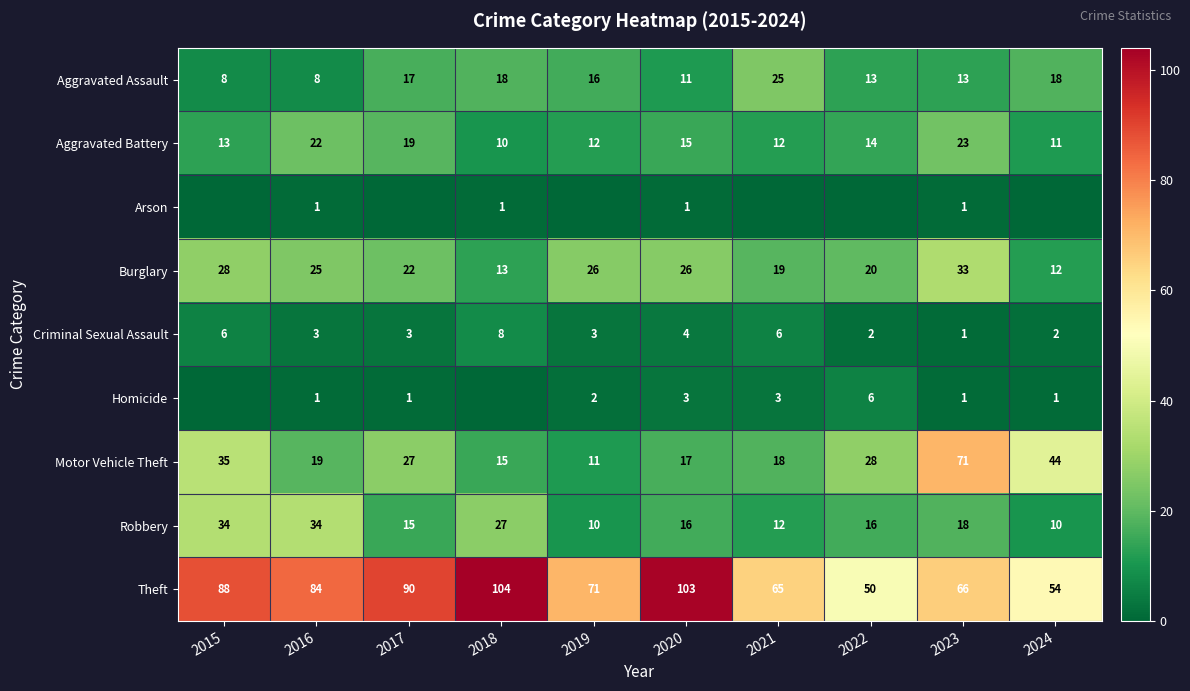

At 2020, list the series in order from largest to smallest.

Theft, Burglary, Motor Vehicle Theft, Robbery, Aggravated Battery, Aggravated Assault, Criminal Sexual Assault, Homicide, Arson